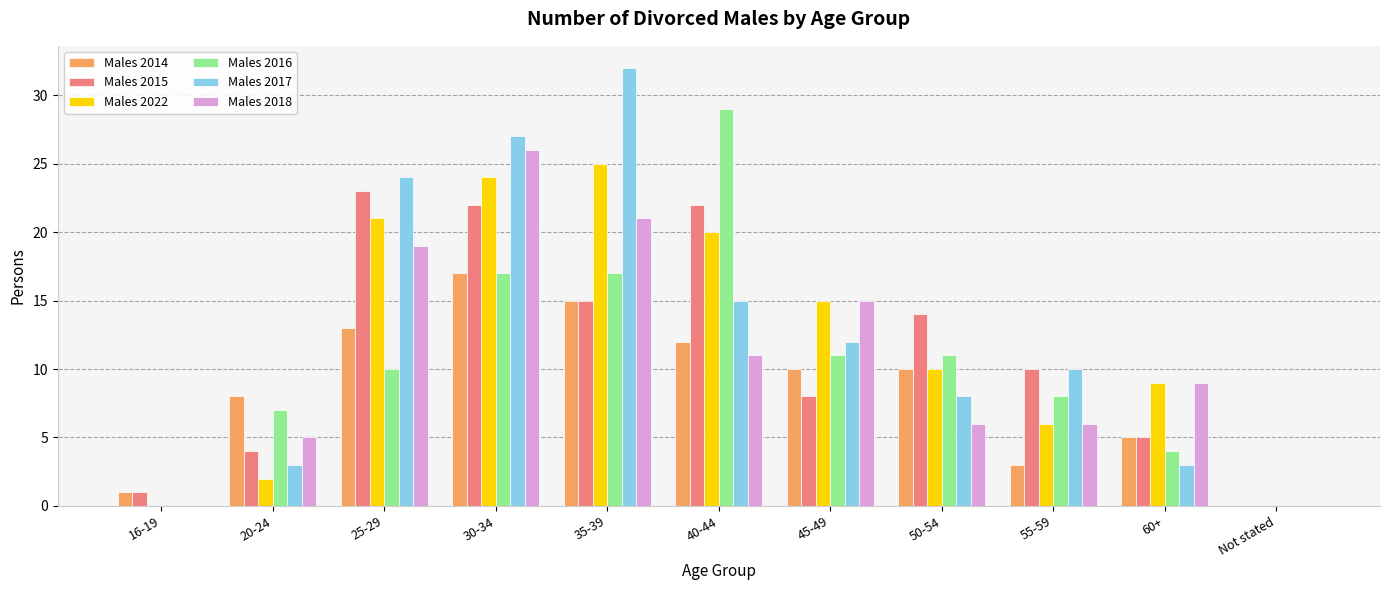

True or false: Males 2015 has a value of 8 at 45-49.

True